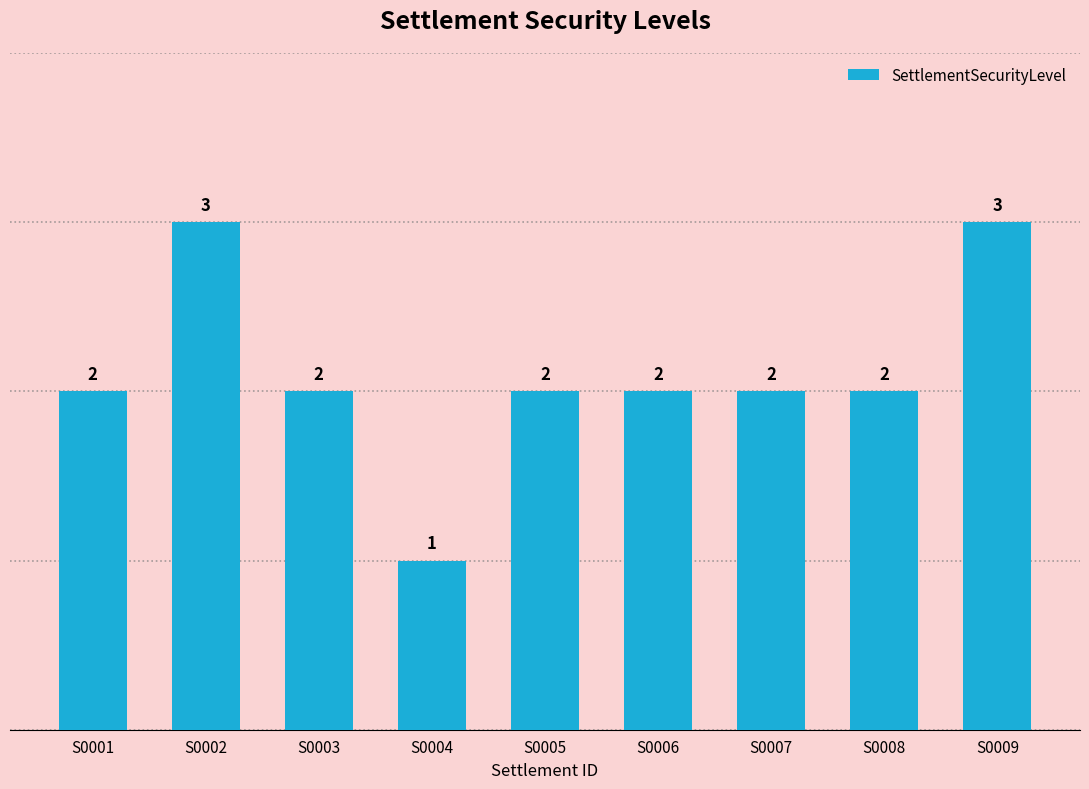

What is the average value?

2